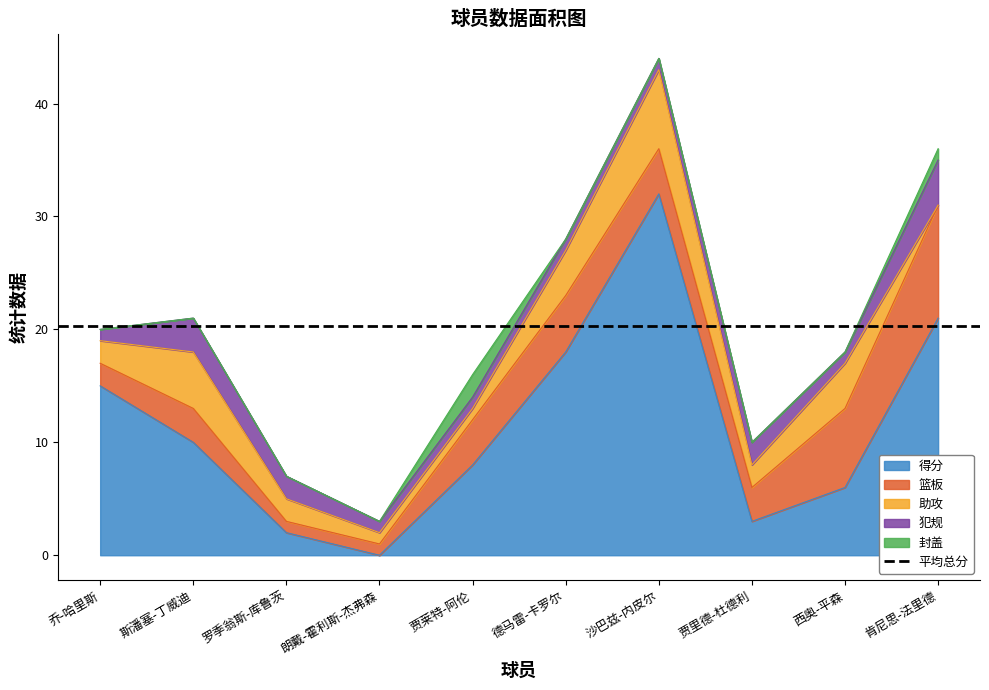

How many distinct data groups are displayed?

5